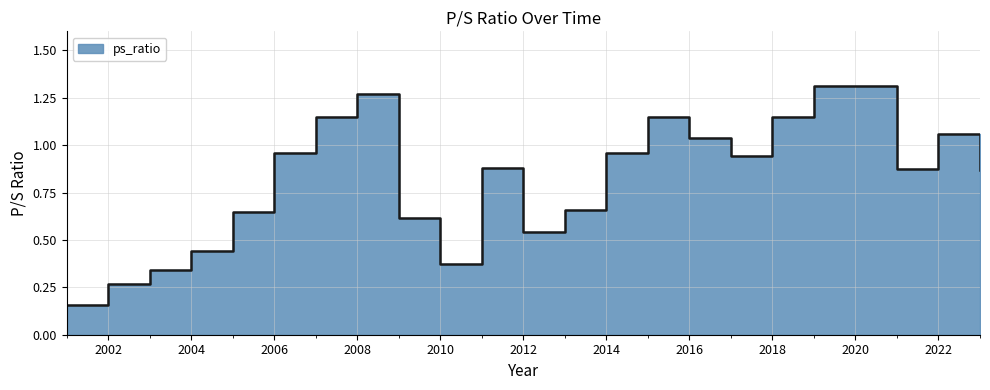

How many data points does each series have?

23